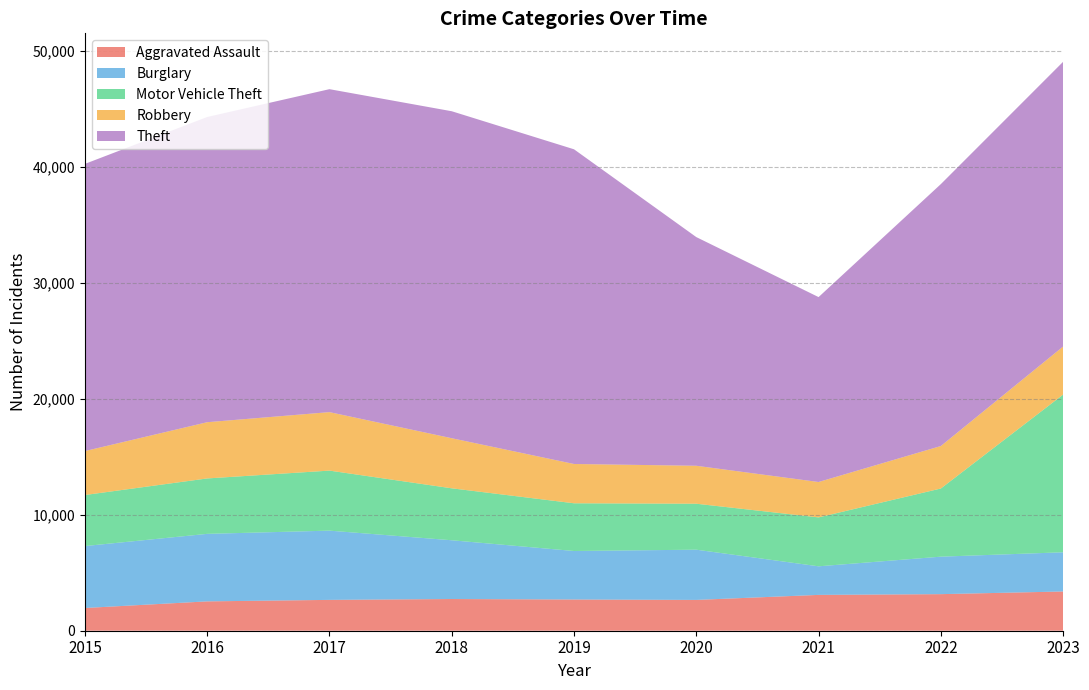

Reading left to right, what are all the values shown in this chart?

Aggravated Assault: 1960	2531	2660	2734	2693	2657	3090	3154	3385
Burglary: 5341	5822	5971	5067	4182	4331	2464	3232	3379
Motor Vehicle Theft: 4402	4779	5177	4480	4115	3964	4219	5878	13600
Robbery: 3790	4849	5043	4320	3389	3273	3052	3664	4144
Theft: 24764	26319	27850	28197	27137	19720	15946	22586	24555